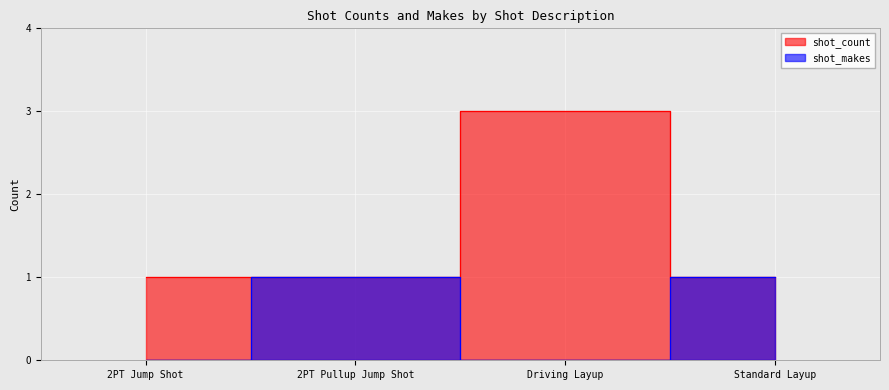

The value of shot_count at Standard Layup is 1. True or false?

True